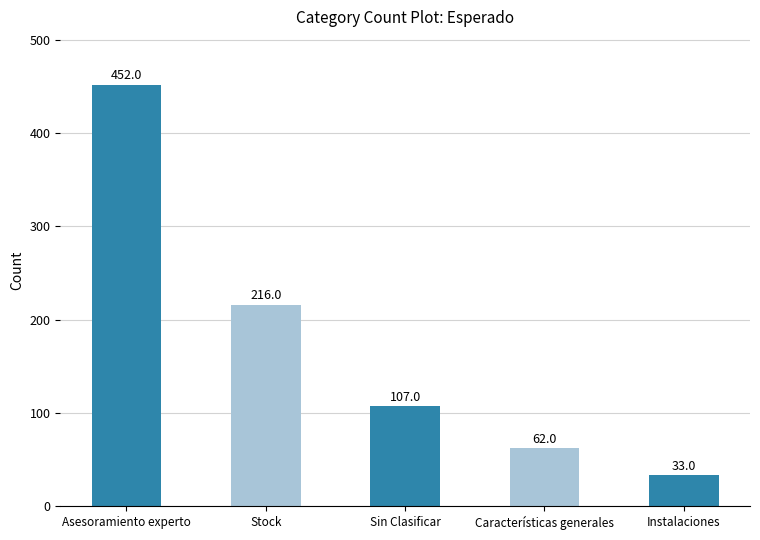

What is the greatest value displayed?

452